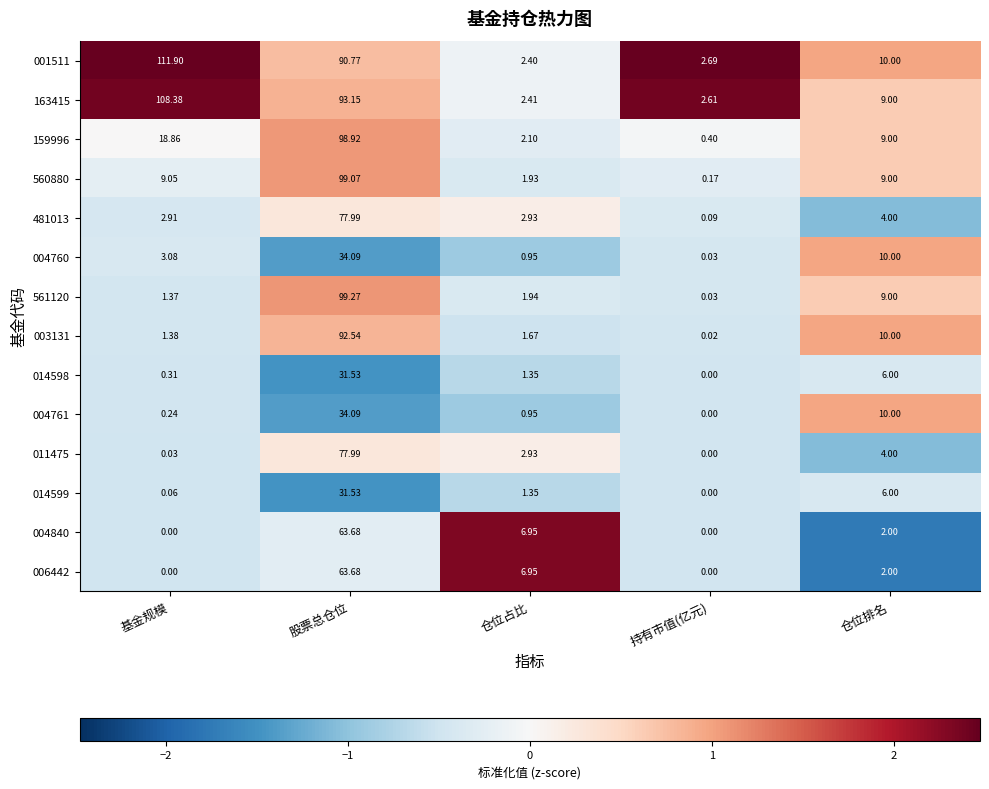

How many distinct data groups are displayed?

14